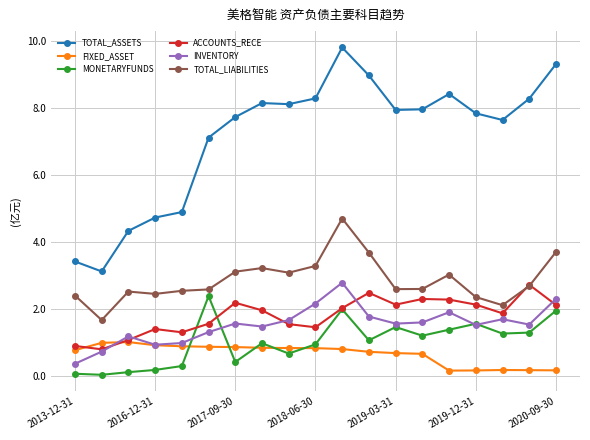

What is the value of the TOTAL_LIABILITIES point at the 5th from the left?

2.5